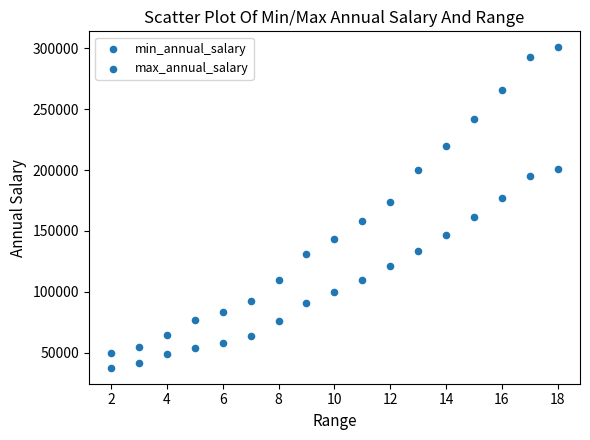

How many points are shown in the scatter plot?

34